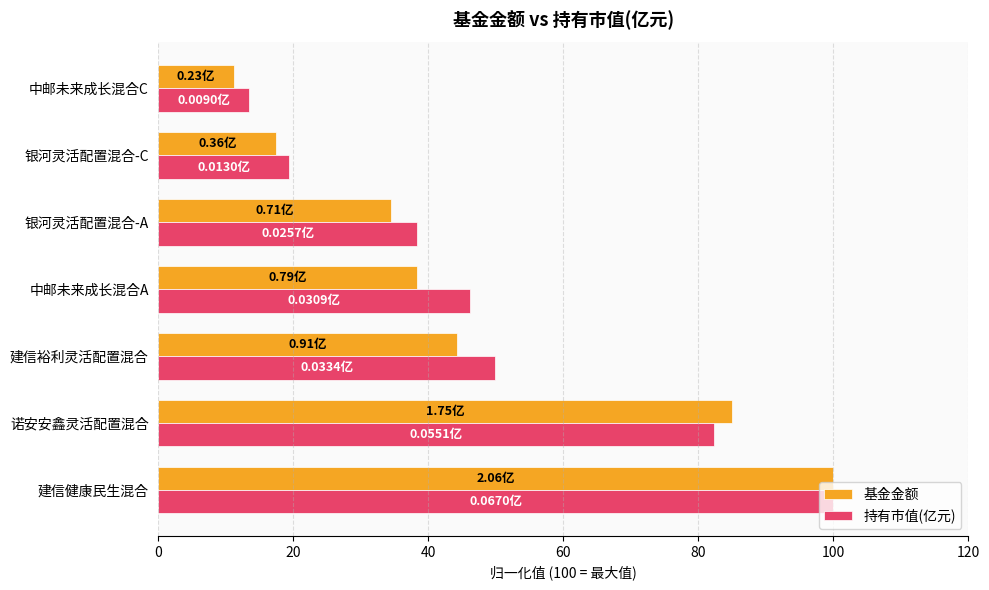

Which category has the lowest value in the 基金金额 series?

中邮未来成长混合C